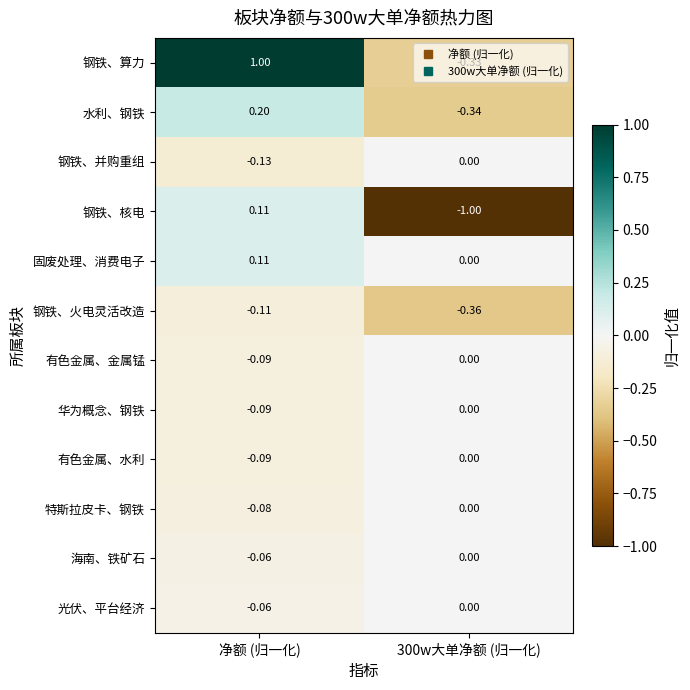

How many data points in 海南、铁矿石 are less than 0?

1